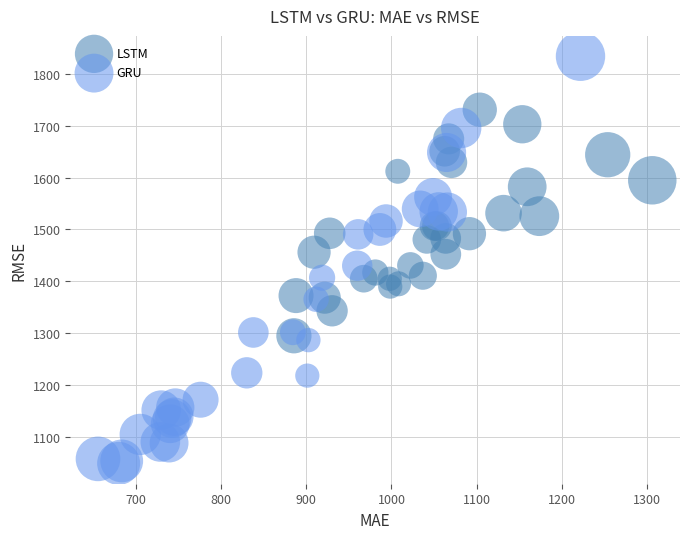

Which series reaches the maximum Y coordinate?

GRU